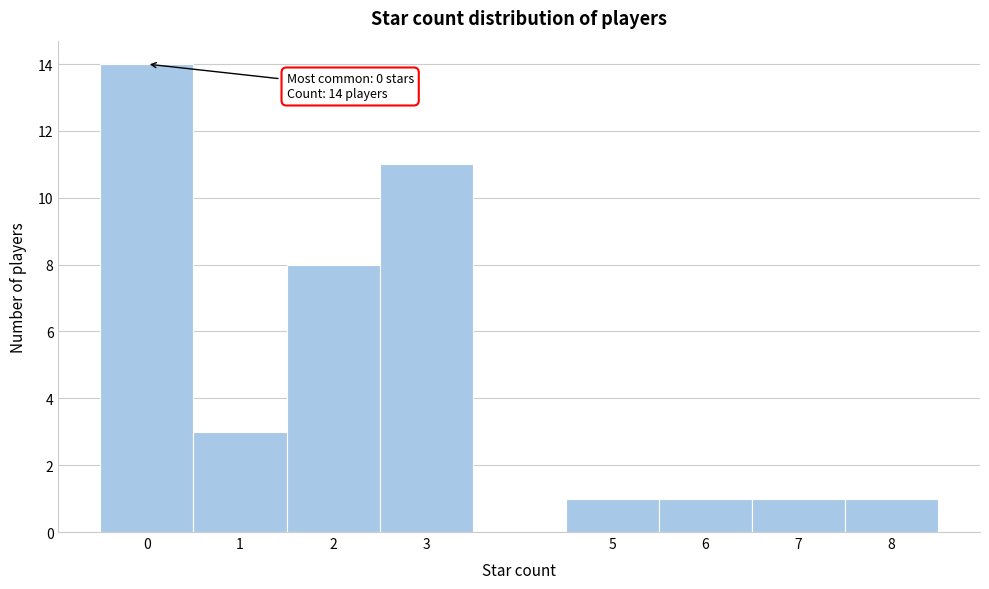

Which range on the x-axis has the tallest bar?

-0.5 to 0.5